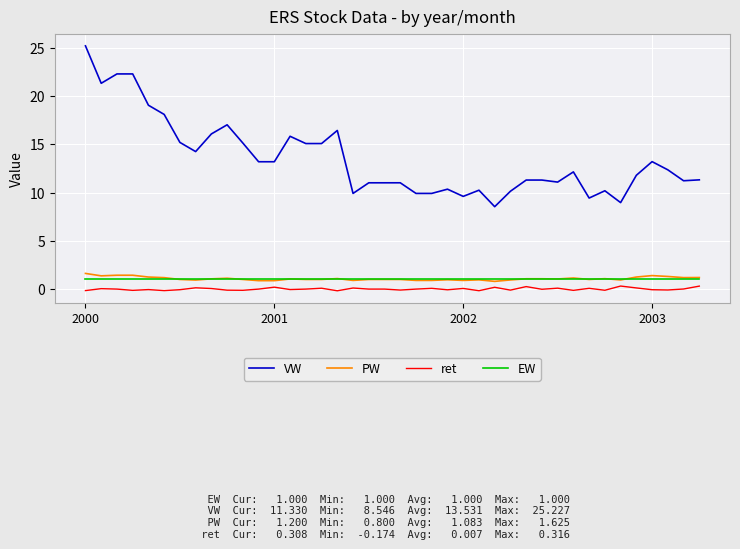

True or false: PW and ret cross at least once.

False